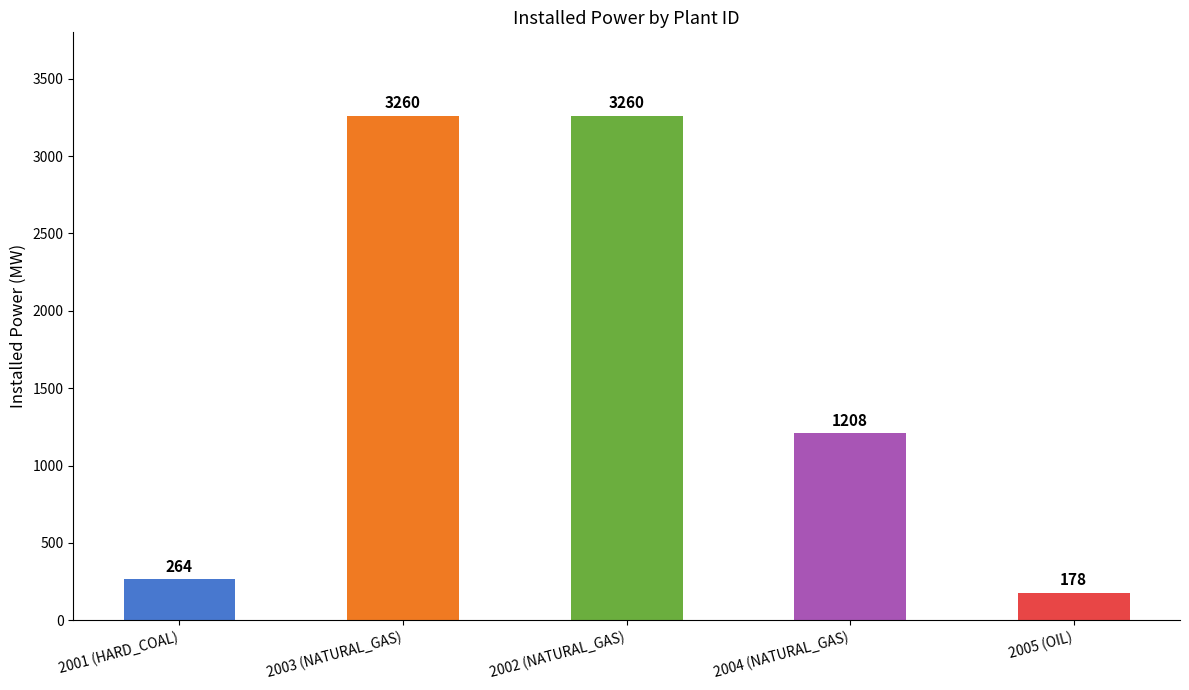

Reading right to left, transcribe all the data shown in this chart.

178	1208	3260	3260	264